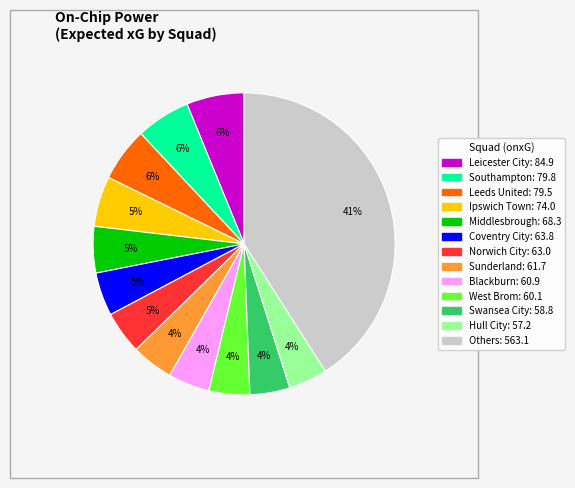

To the nearest percent, what is the average slice percentage?

8%